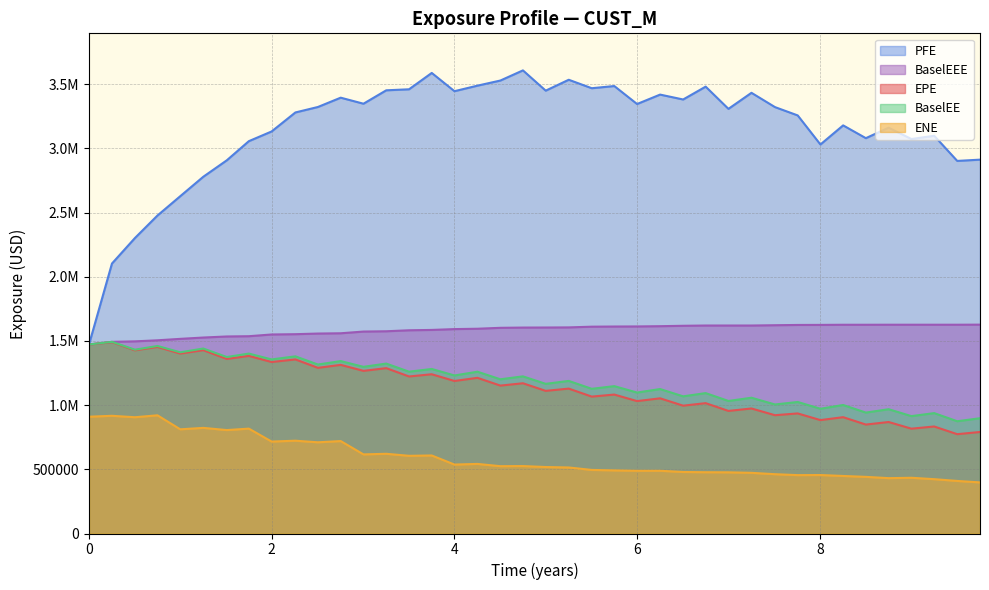

Which series has the largest range (max minus min)?

PFE